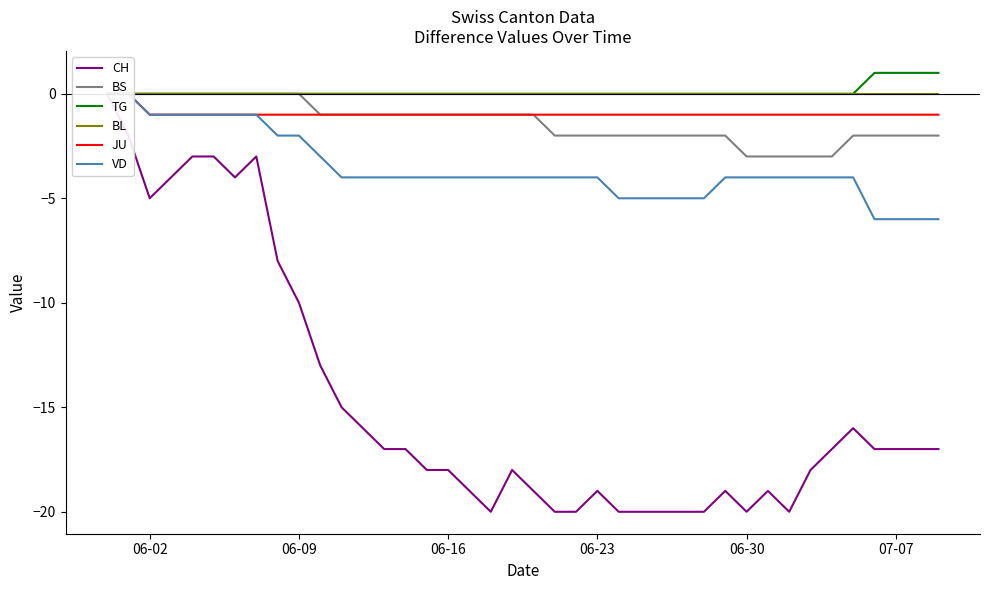

True or false: BS and JU cross at least once.

False